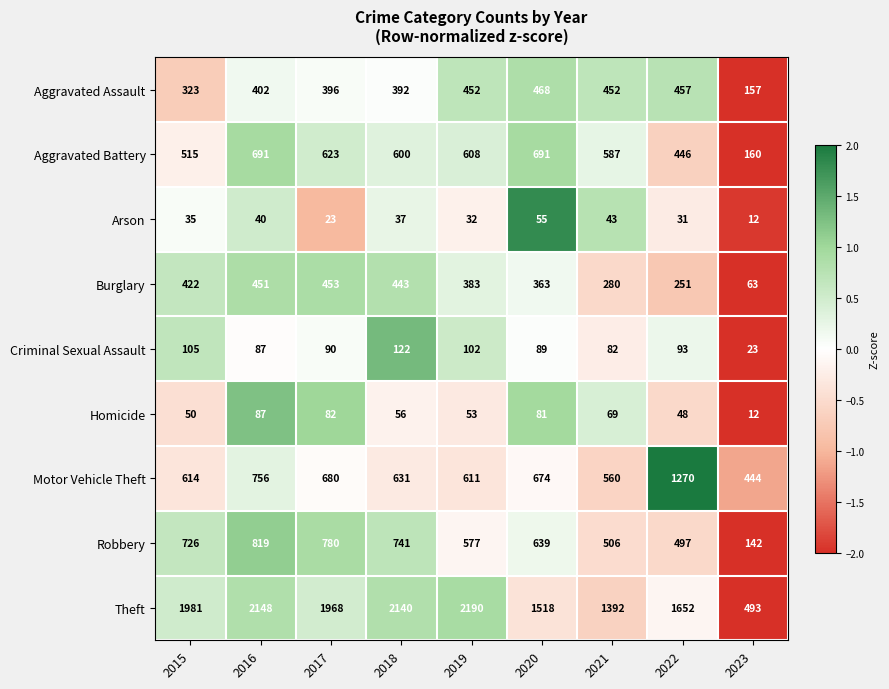

How many data points in Burglary are less than 383?

4